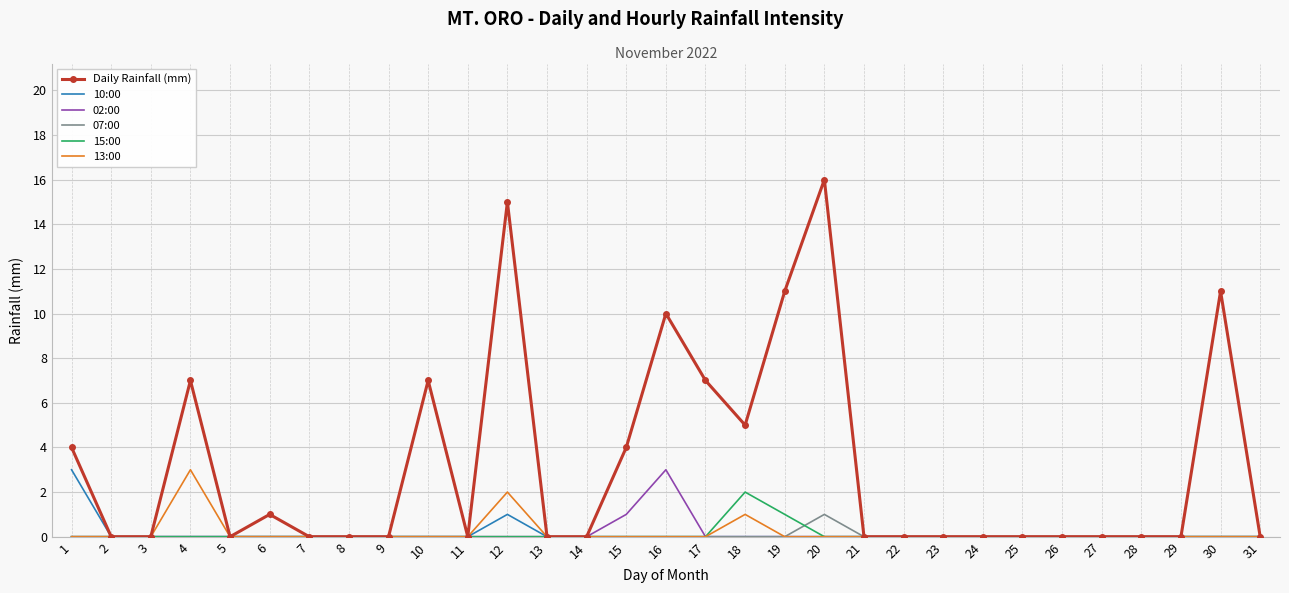

What is the greatest value displayed?

16